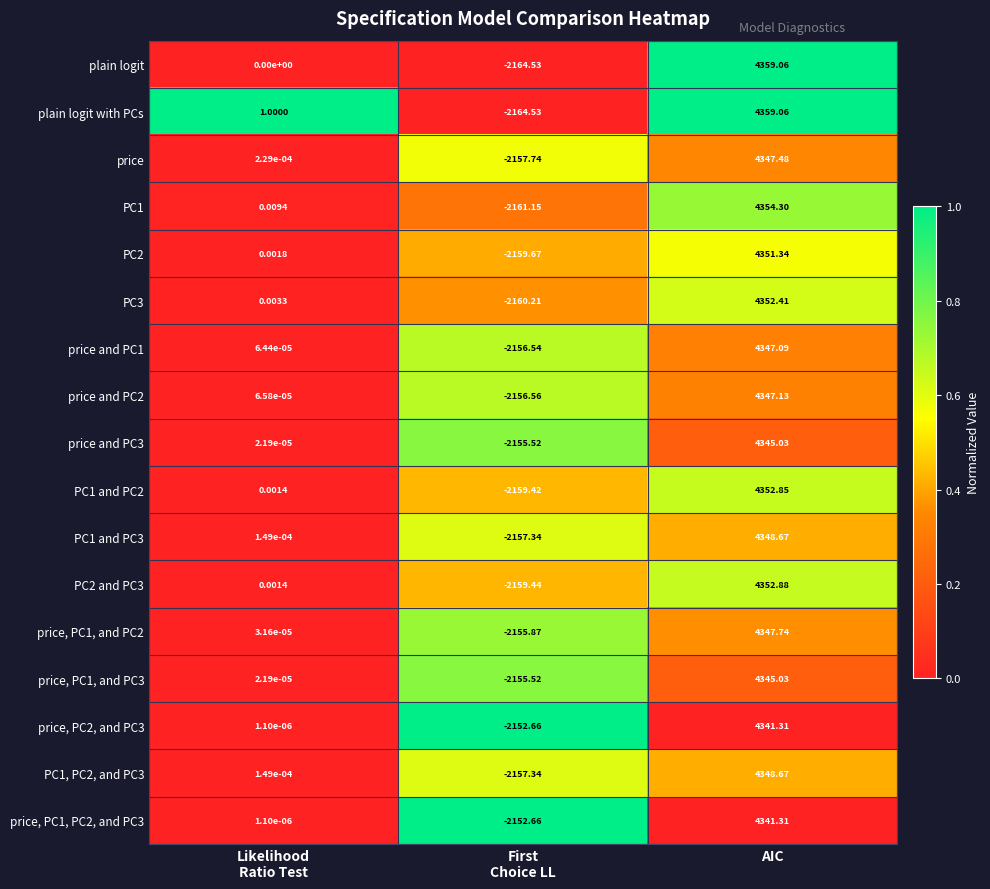

Which label corresponds to the largest value in the chart?

AIC